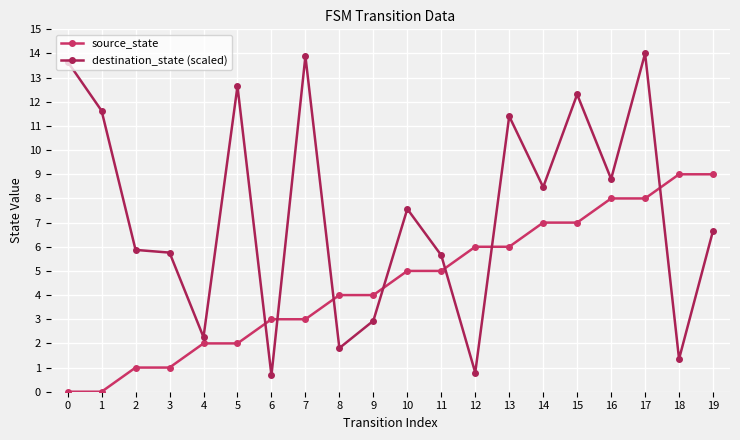

List the series in order of their overall mean, highest first.

destination_state (scaled), source_state